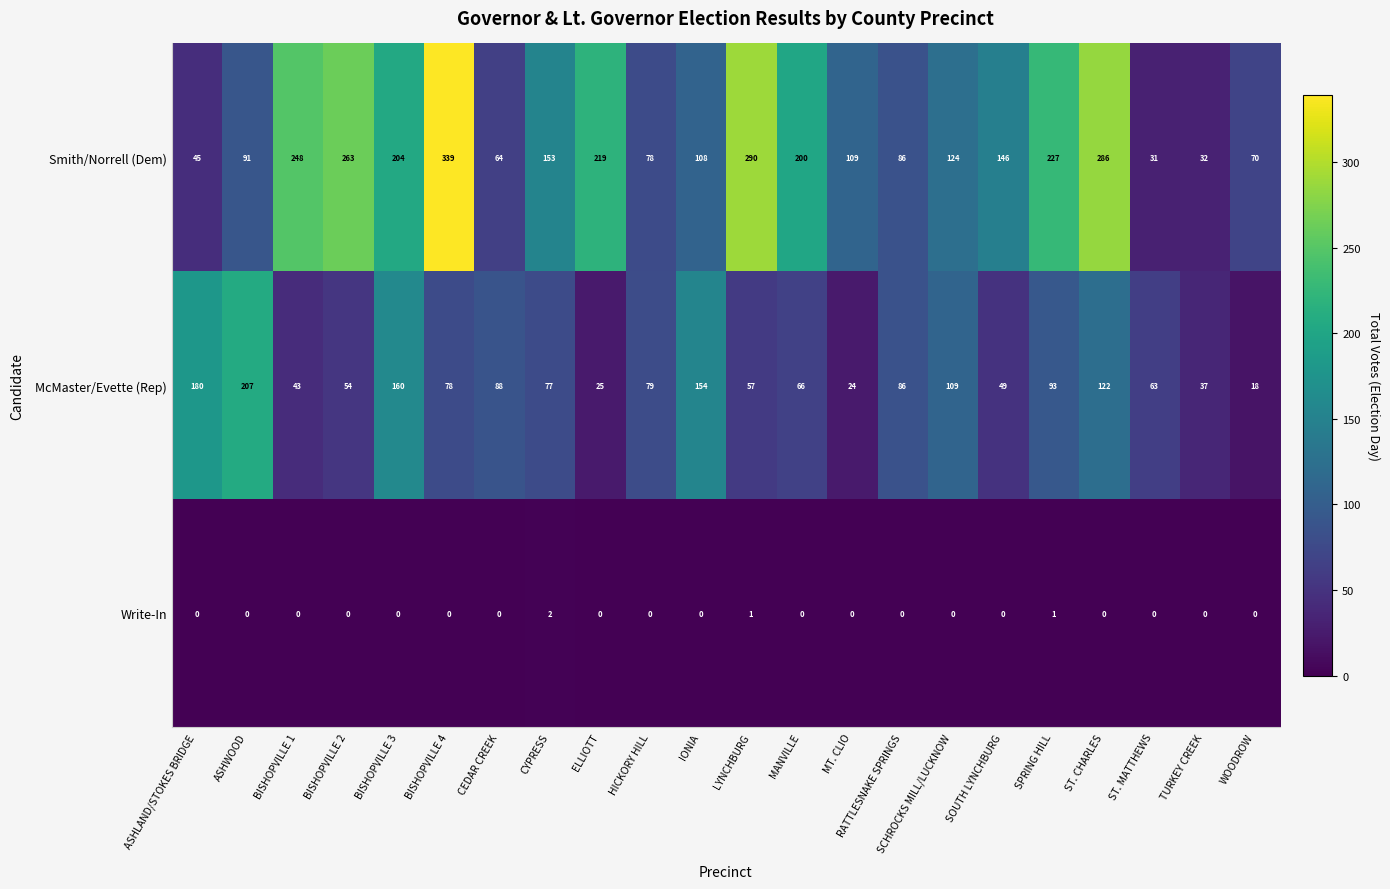

What is the greatest value displayed?

339